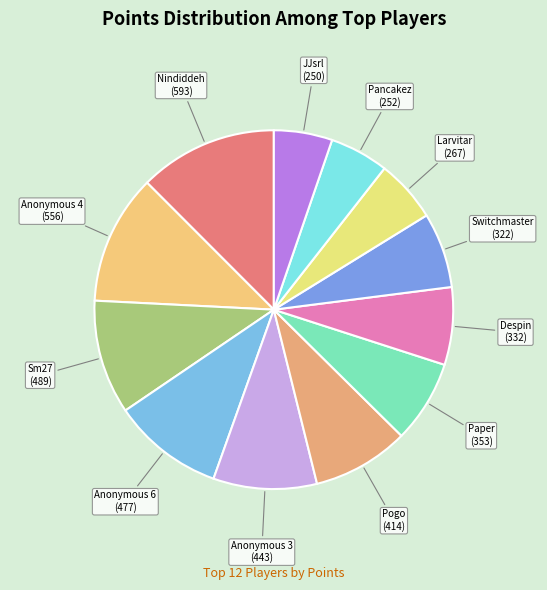

What is the largest slice in the pie chart?

Nindiddeh